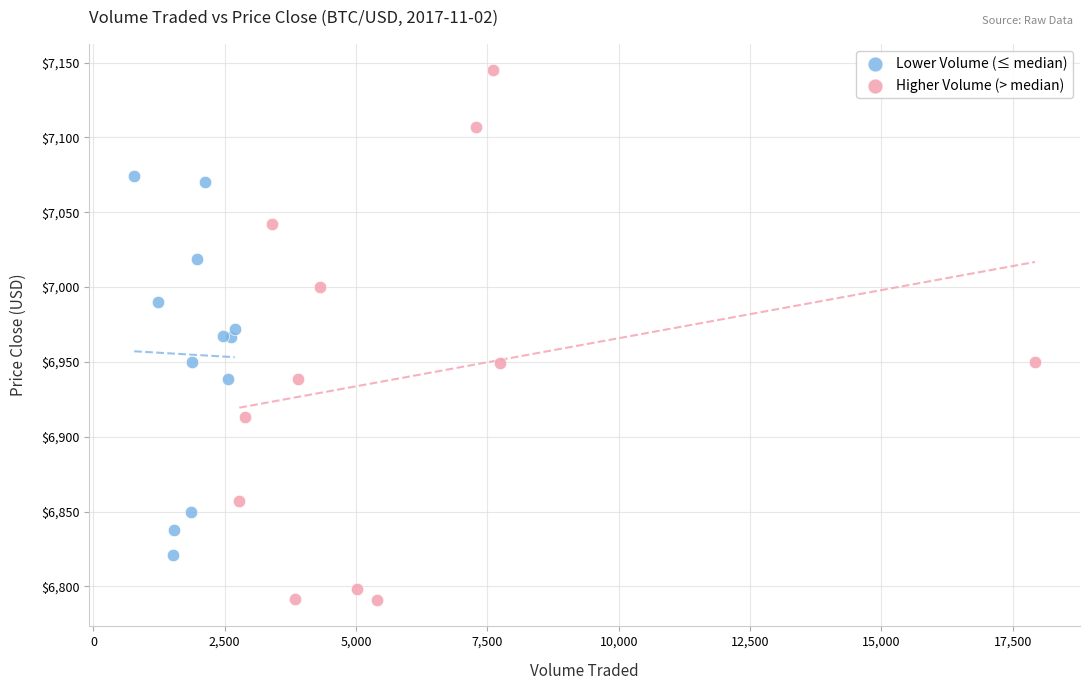

Which series has the widest spread of Y values?

Higher Volume (> median)